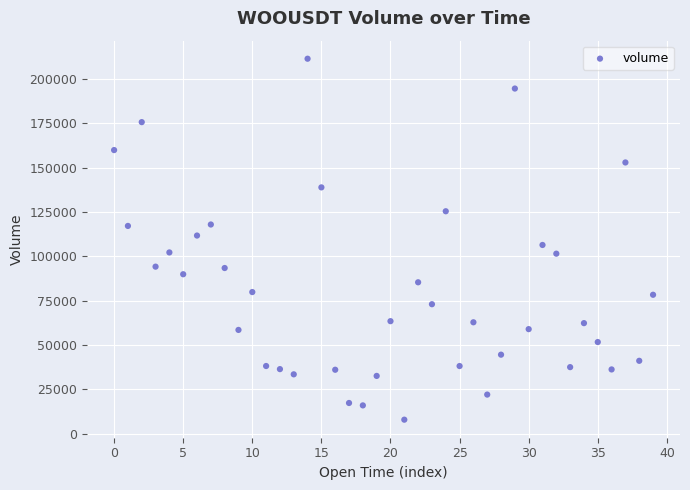

What is the range of Y values (max minus min)?

203525